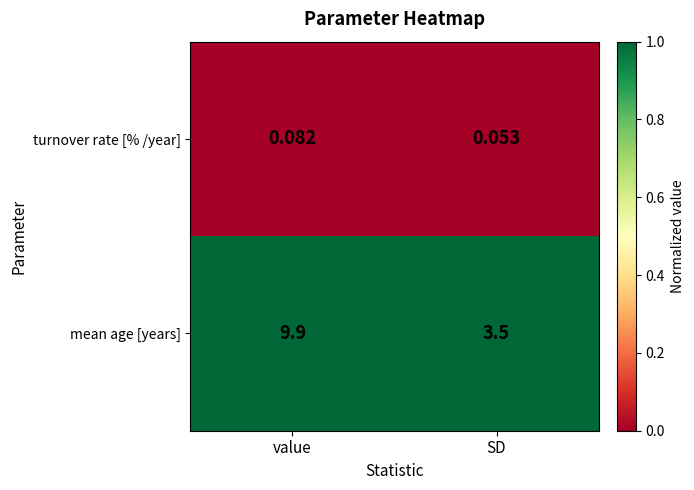

Which category has the lowest value in the mean age [years] series?

SD